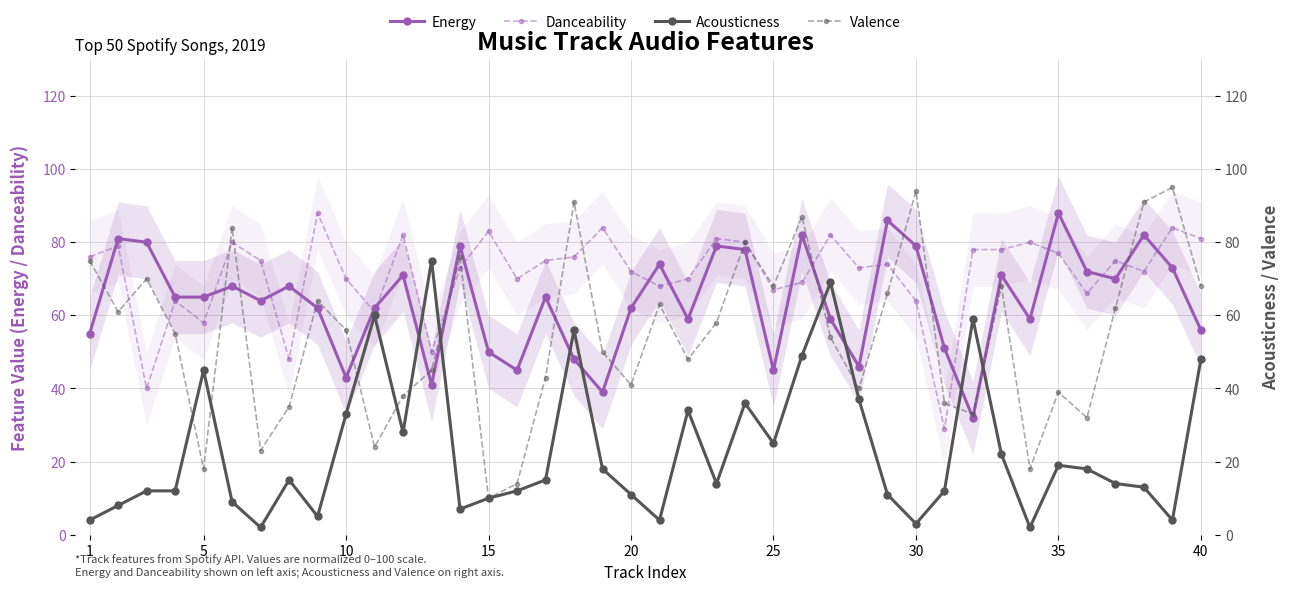

Rank the series by their maximum value, from highest to lowest.

Valence, Energy, Danceability, Acousticness